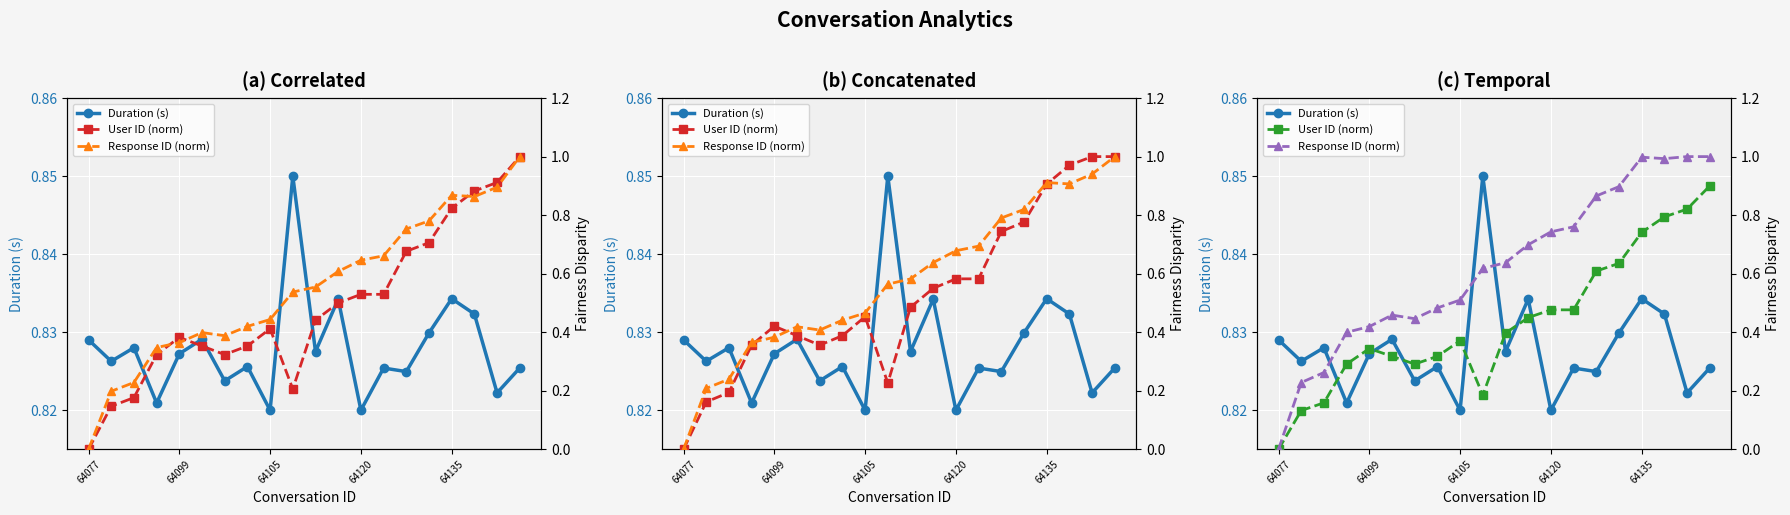

What is the difference between the User ID (norm) values at 64105 and 64077?

0.4